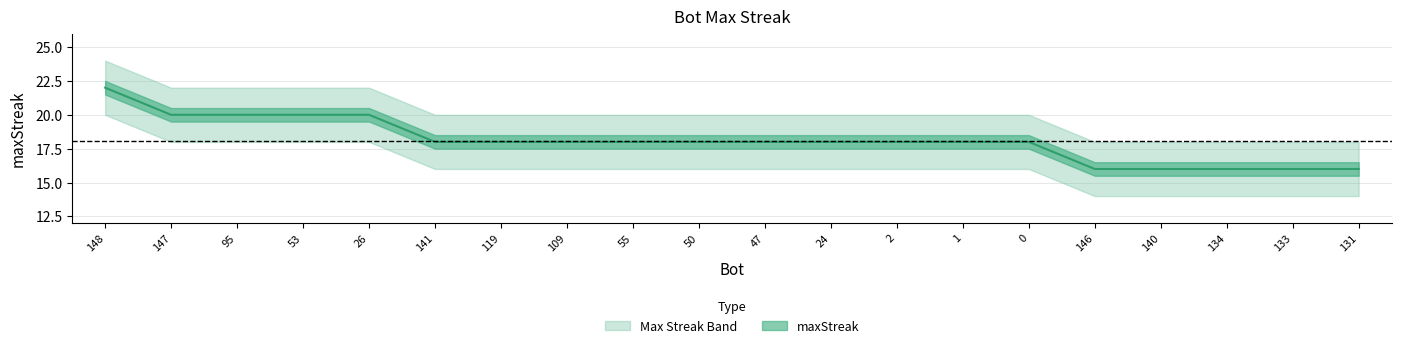

Reading left to right, what are all the values shown in this chart?

148=22	147=20	95=20	53=20	26=20	141=18	119=18	109=18	55=18	50=18	47=18	24=18	2=18	1=18	0=18	146=16	140=16	134=16	133=16	131=16